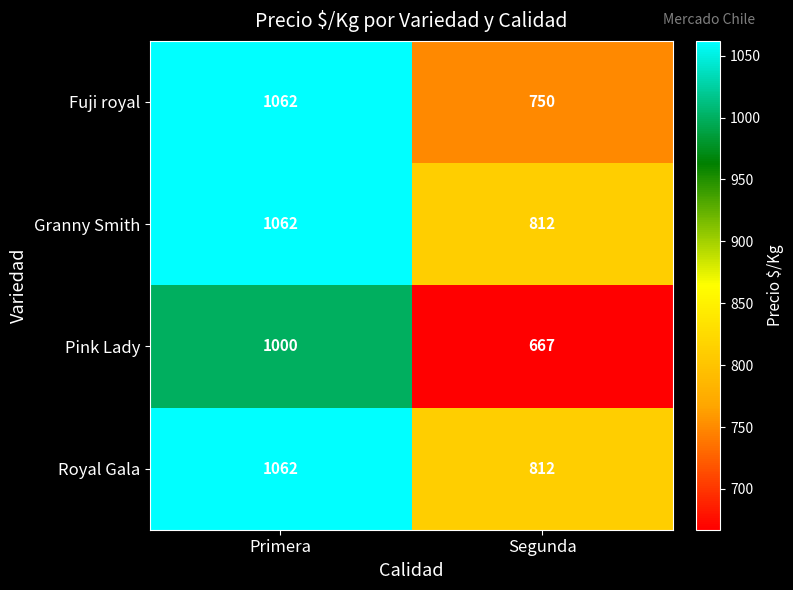

What is the difference between the highest and lowest values at Segunda?

145